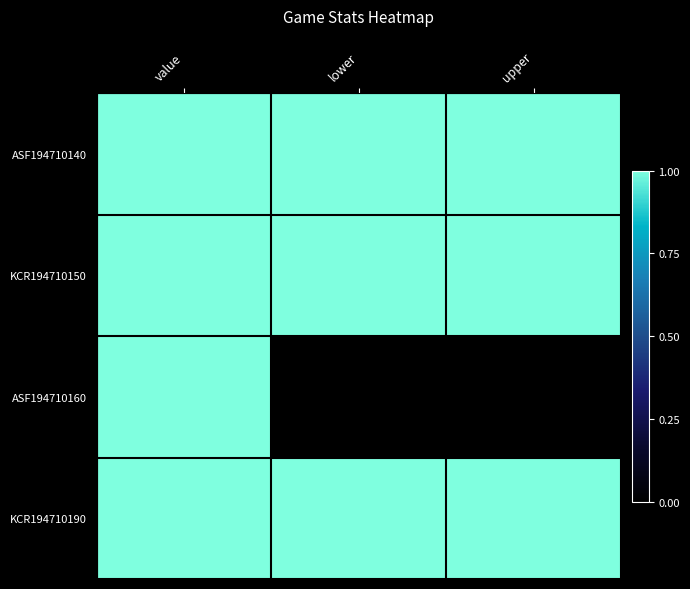

Rank the series at lower from highest to lowest value.

KCR194710190, KCR194710150, ASF194710140, ASF194710160